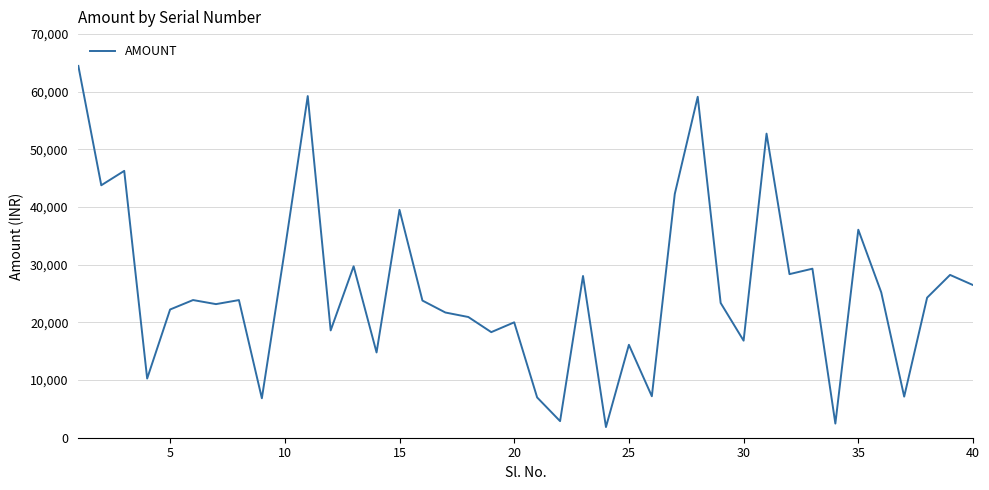

What is the greatest value displayed?

64485